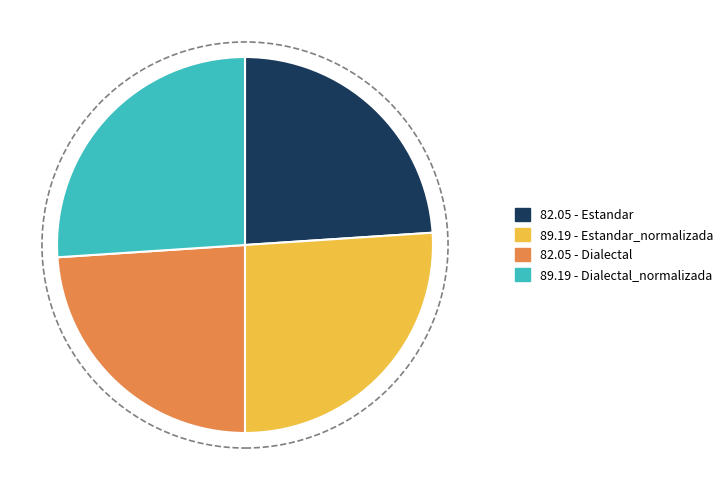

Is there a majority slice in this chart?

No